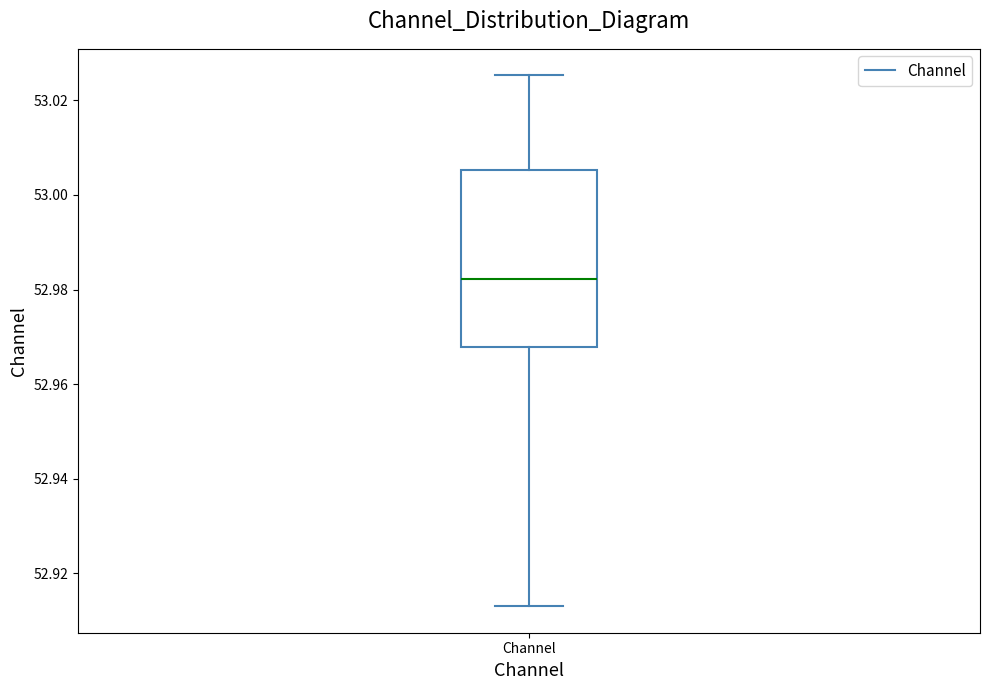

Read this box plot against the y-axis: the position of the median line, the range covered by the box, and the ends of both whiskers. The values are not printed on the chart, so give them approximately, as read against the axis.

median 52.982, box 52.968 to 53.006, whiskers 52.914 to 53.026